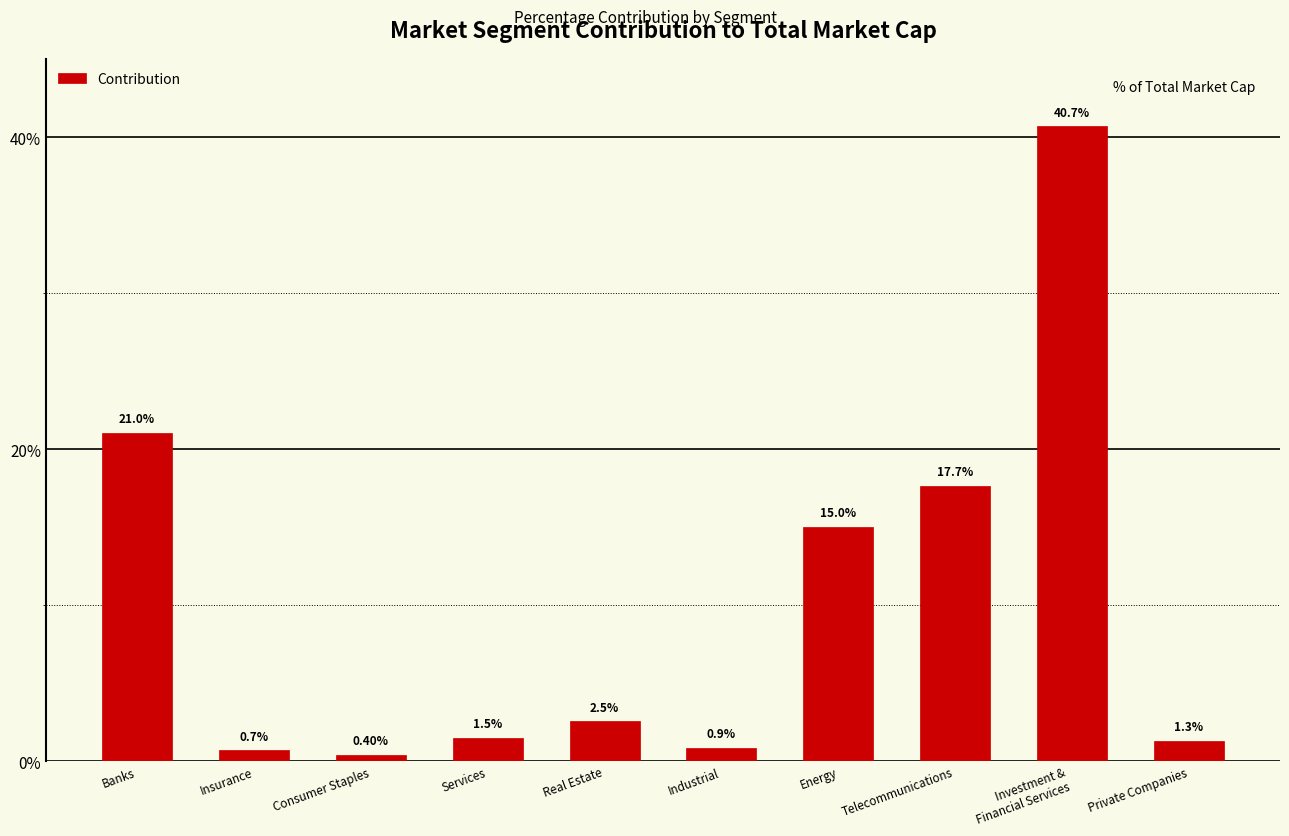

What is the maximum value shown in the chart?

40.7